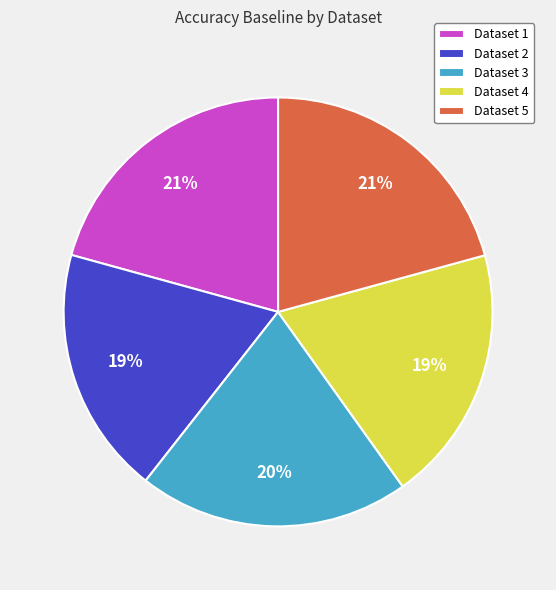

To the nearest percent, what is the difference between the largest and smallest slice percentages?

2%